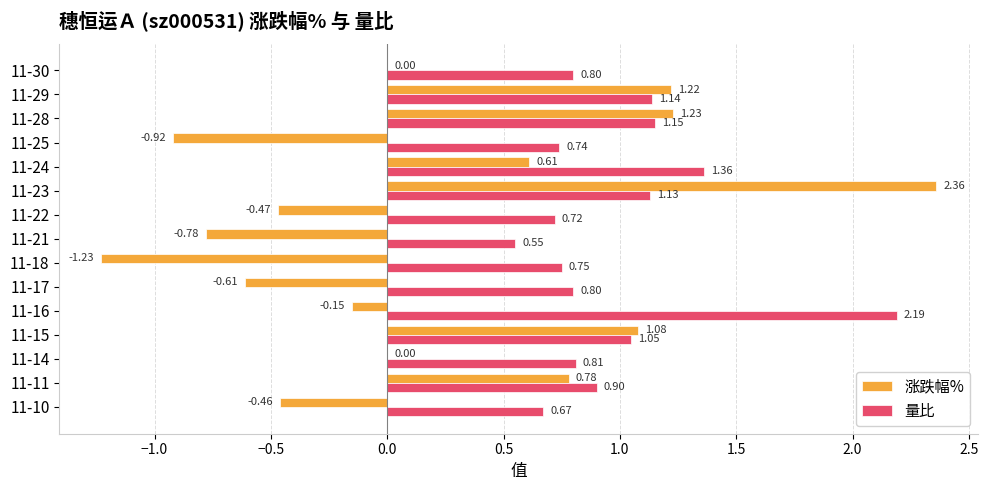

What is the sum of all 量比 values?

14.8